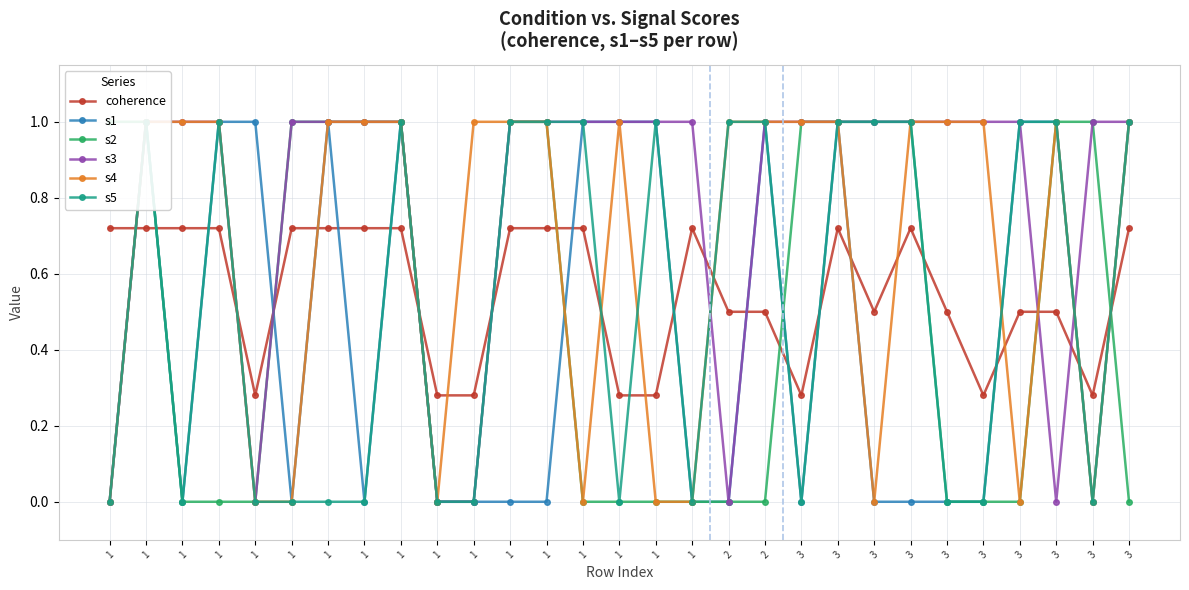

What is the total value across all series at 1?

1.7